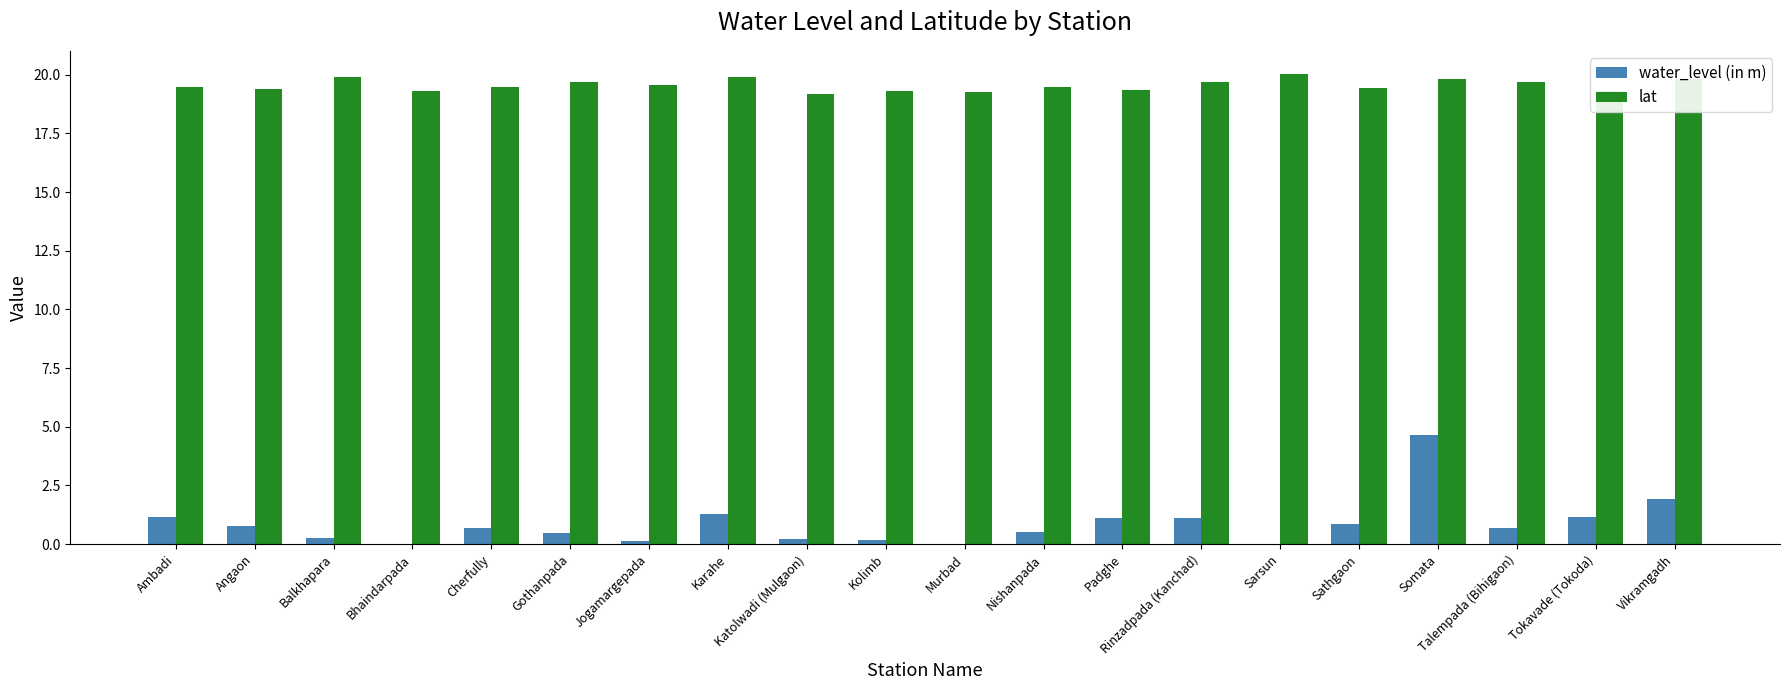

What is the maximum value for lat?

20.0